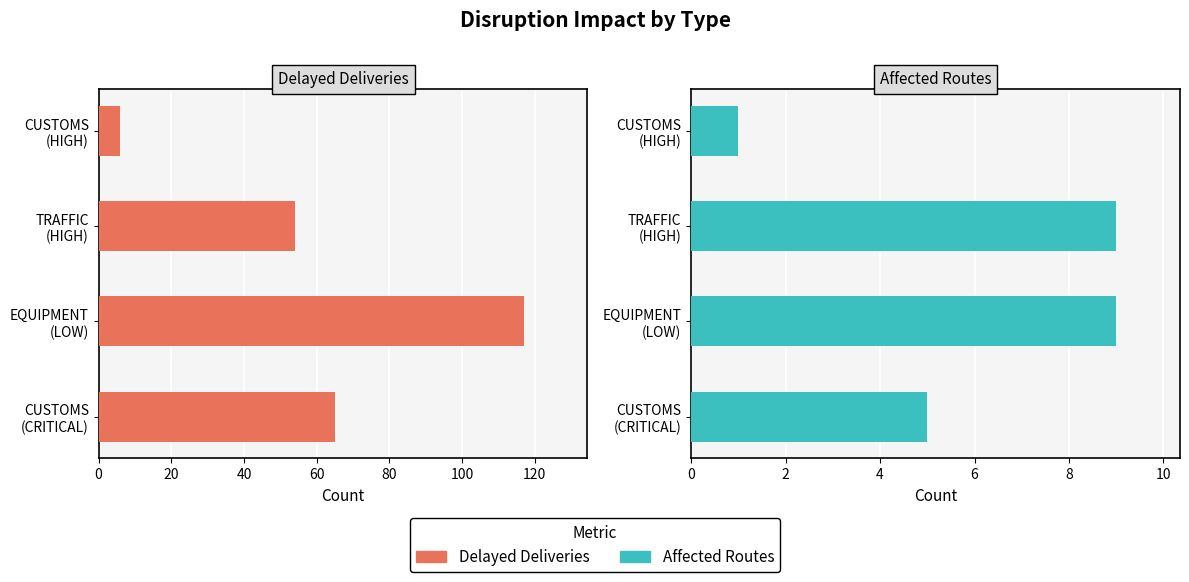

What are all the series names shown in the legend?

Delayed Deliveries, Affected Routes